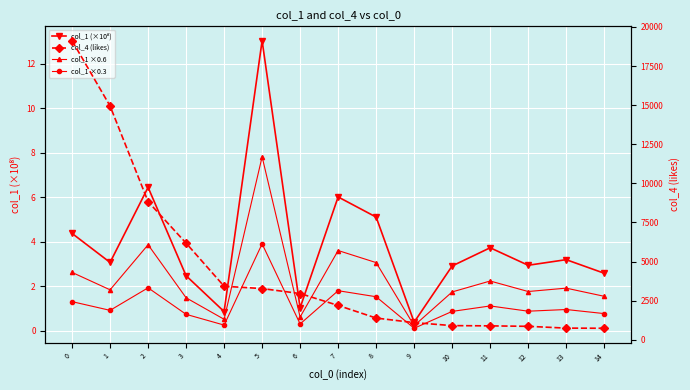

True or false: col_1 ×0.6 and col_4 (likes) cross at least once.

False